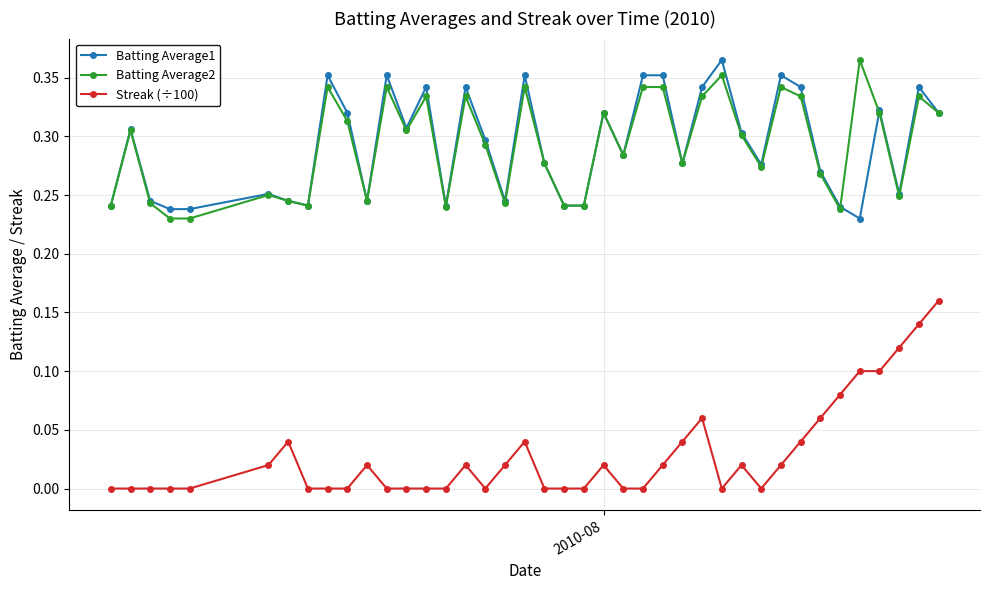

True or false: Streak (÷100) and Batting Average2 cross at least once.

False